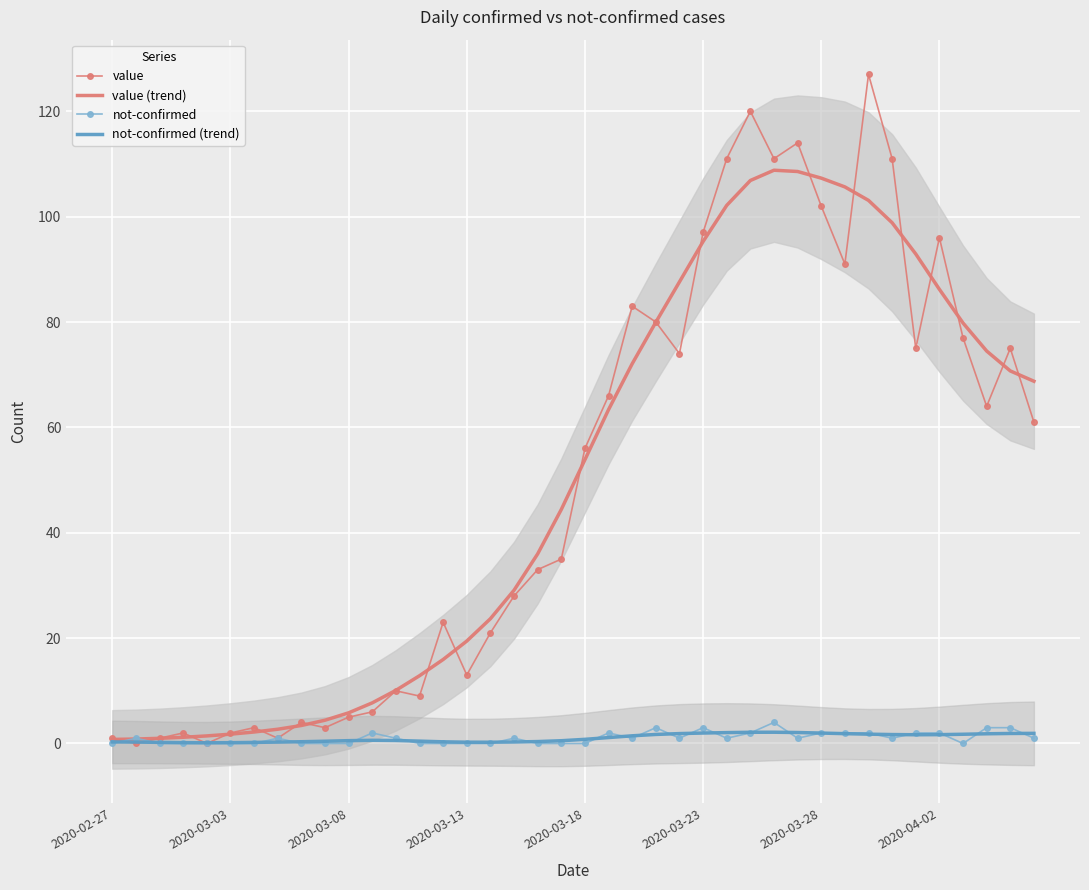

What is the difference between the highest and lowest values at 29?

113.0